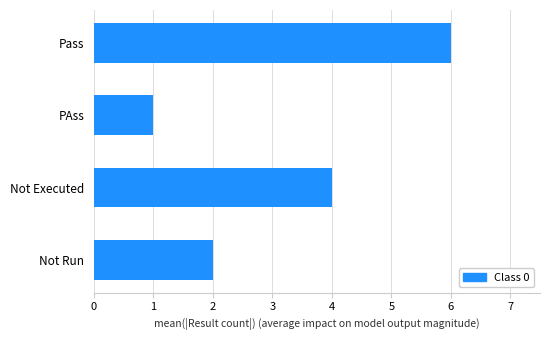

At which category does the chart reach its minimum across all series?

PAss